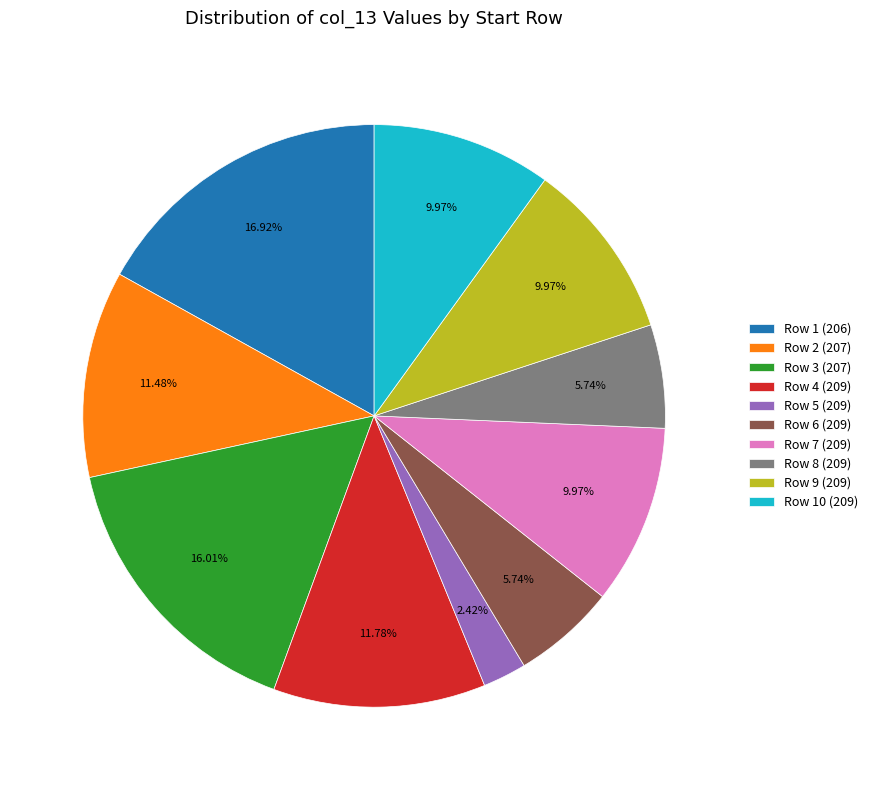

How many slices are in this pie chart?

10